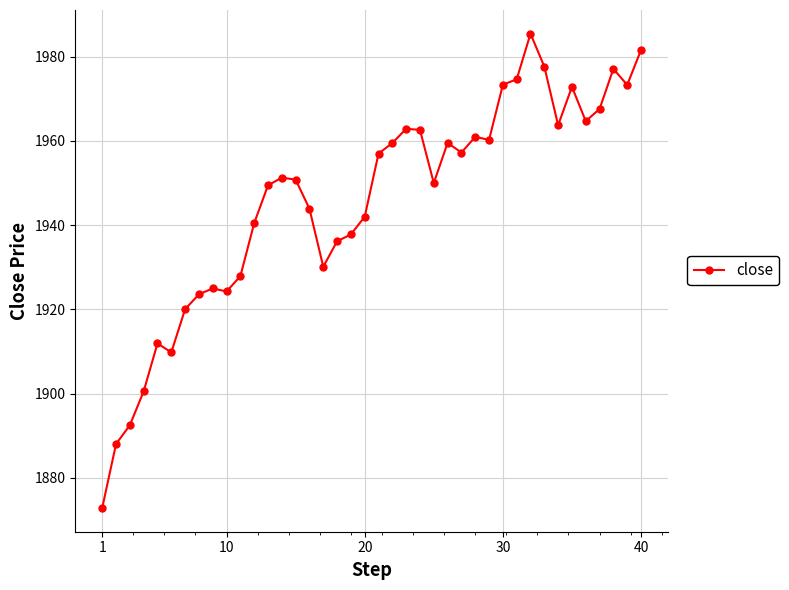

What is the value of the 5th point from the left?

1911.9